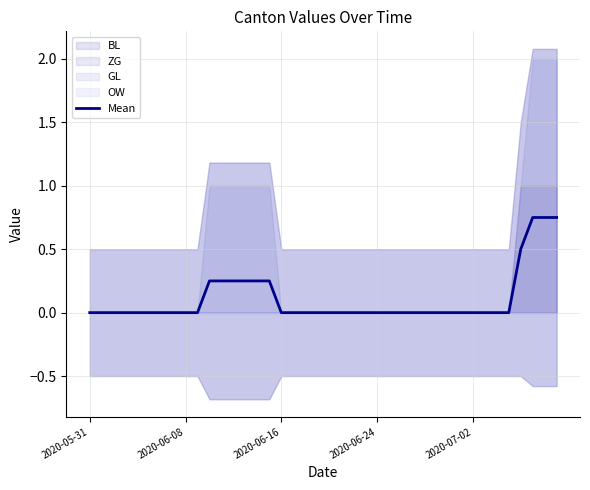

Is it true that the value at 28 is 0.0?

True